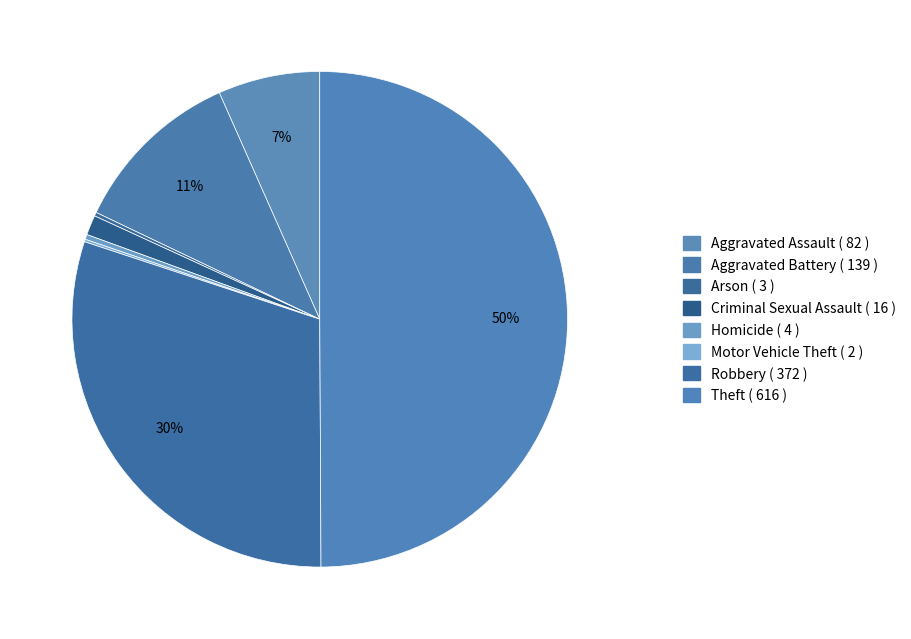

To the nearest percent, what is the difference between the Arson and Aggravated Battery slice percentages?

11%